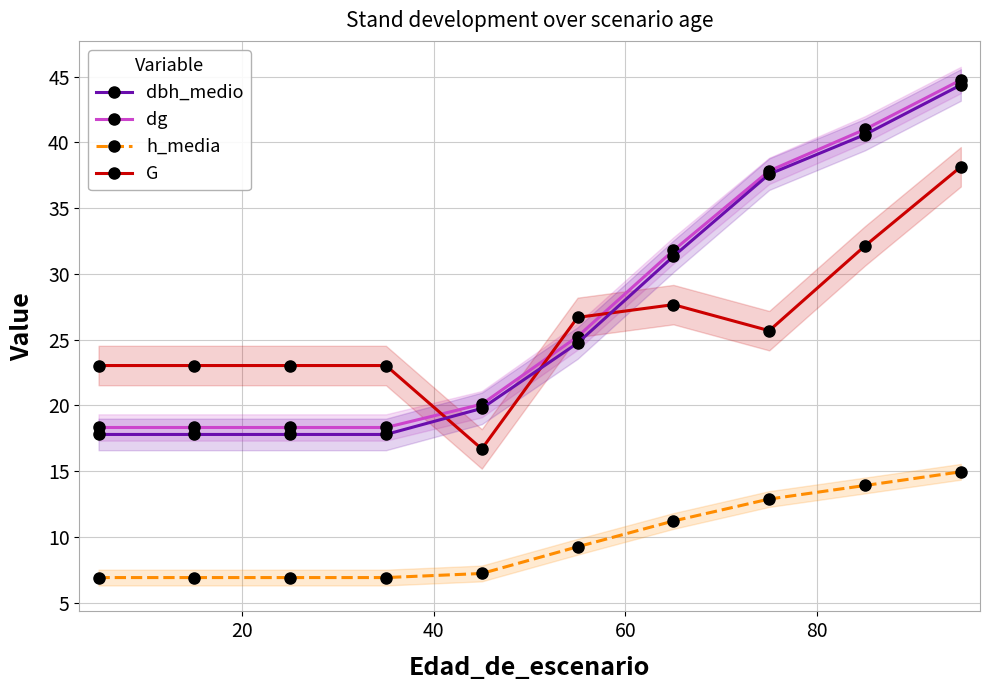

How many distinct data groups are displayed?

4